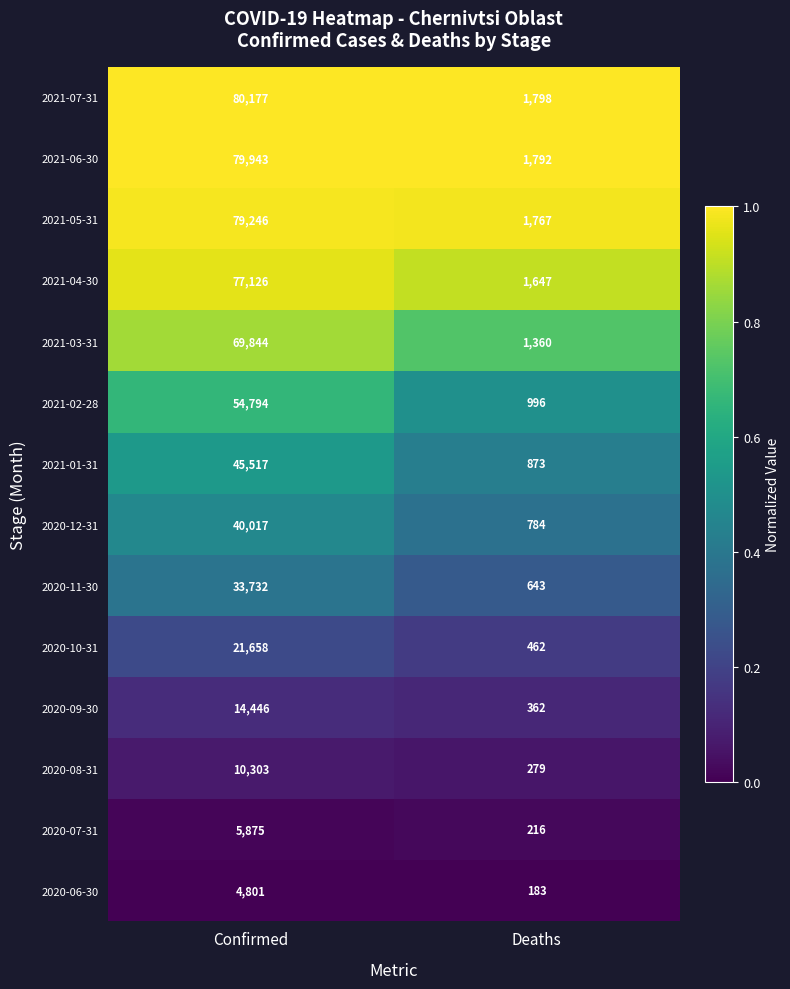

The value of 2021-03-31 at Deaths is 1360. True or false?

True